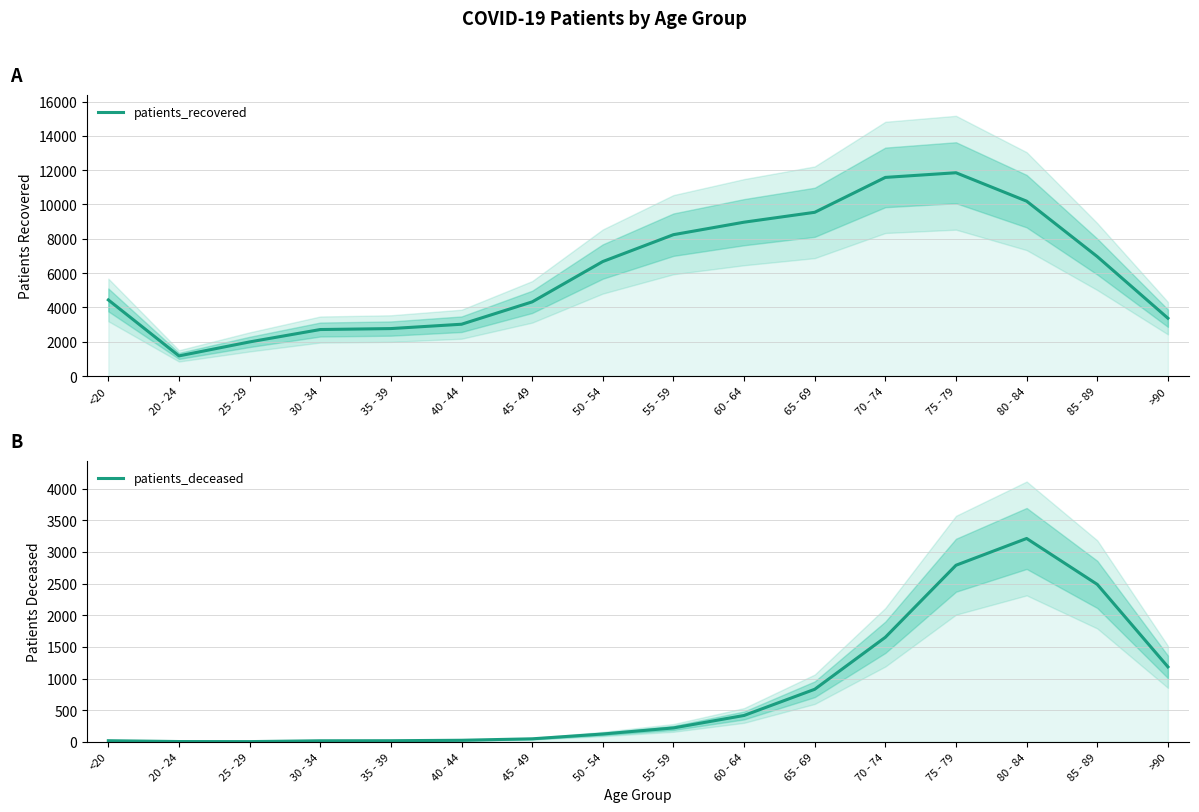

True or false: patients_recovered and patients_deceased intersect in this chart.

False